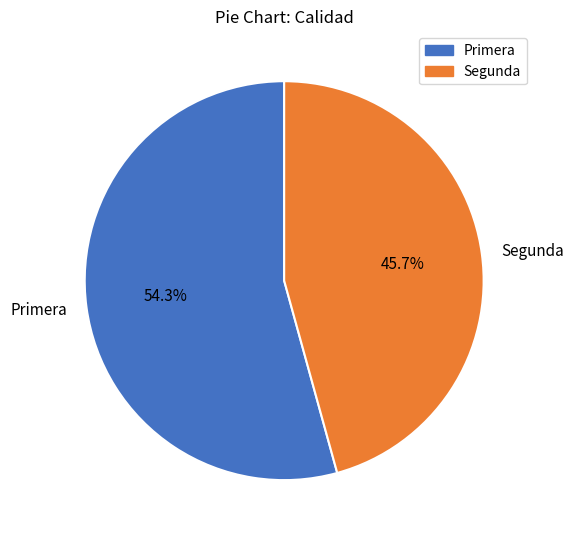

How much of the chart is everything except Primera?

45.7%